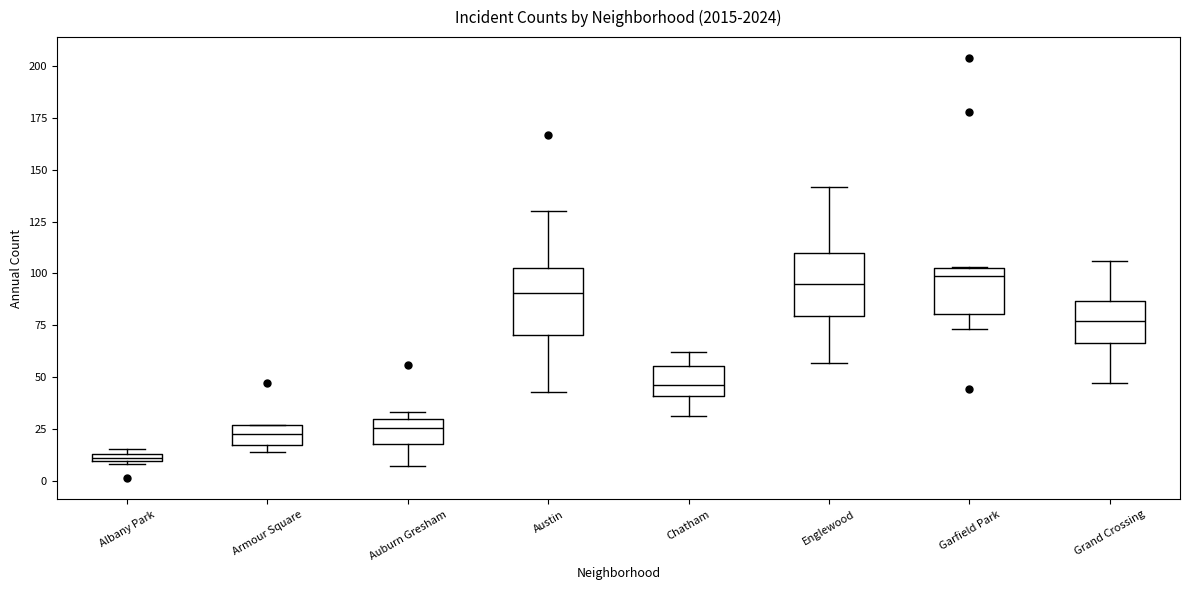

Which box has the lowest median line?

Albany Park